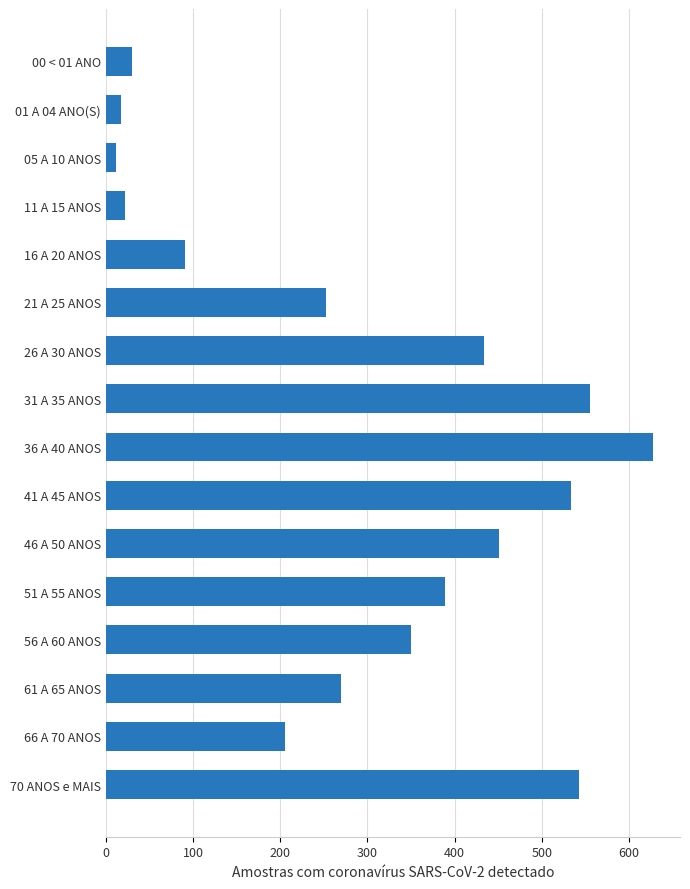

What is the difference between the second highest and second lowest values?

538